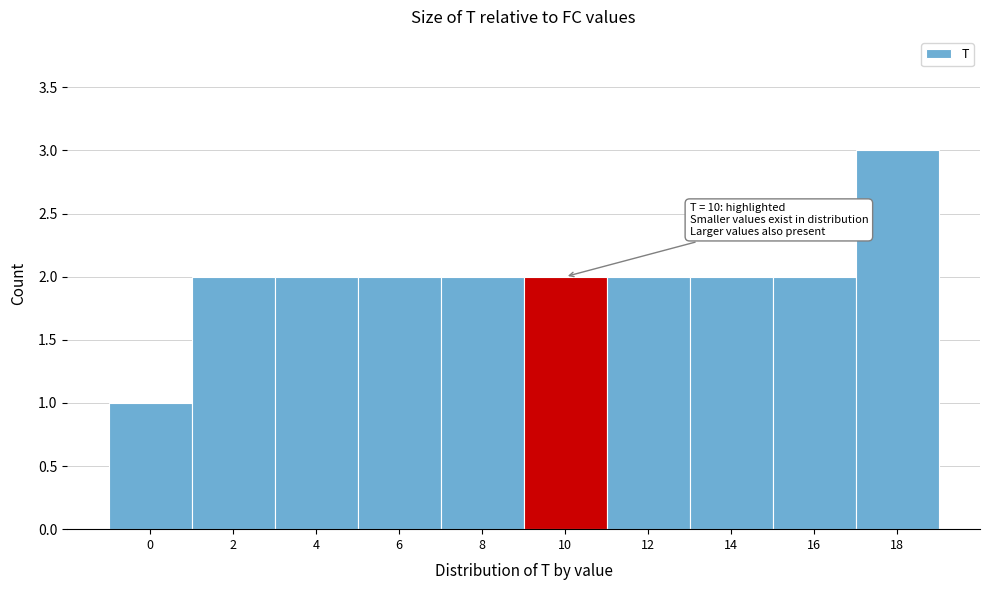

Reading left to right, extract all data points from this chart.

1	2	2	2	2	2	2	2	2	3